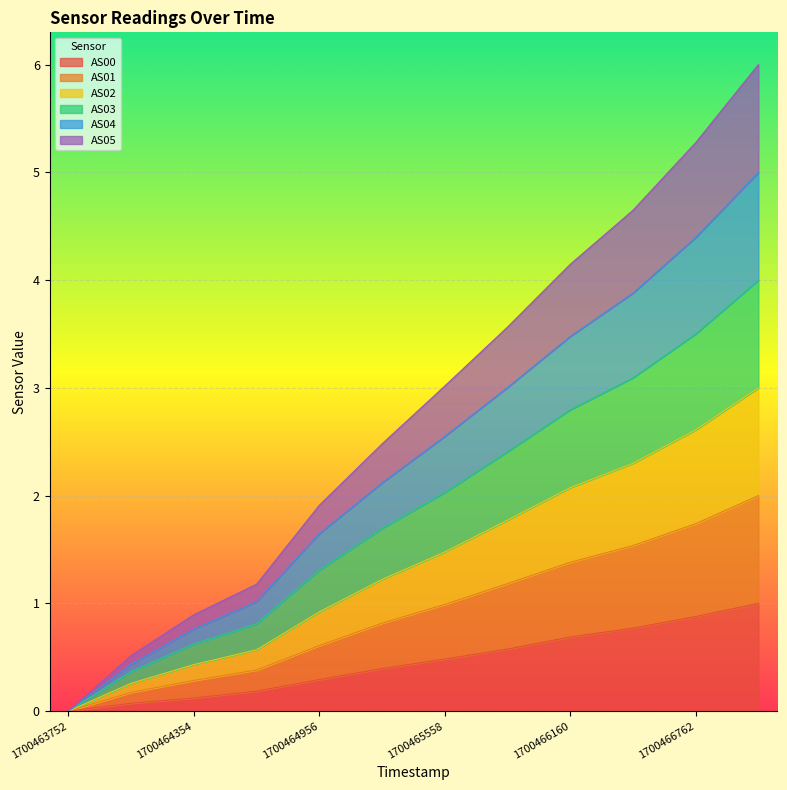

At 1700466762, list the series in order from largest to smallest.

AS04, AS03, AS01, AS02, AS05, AS00